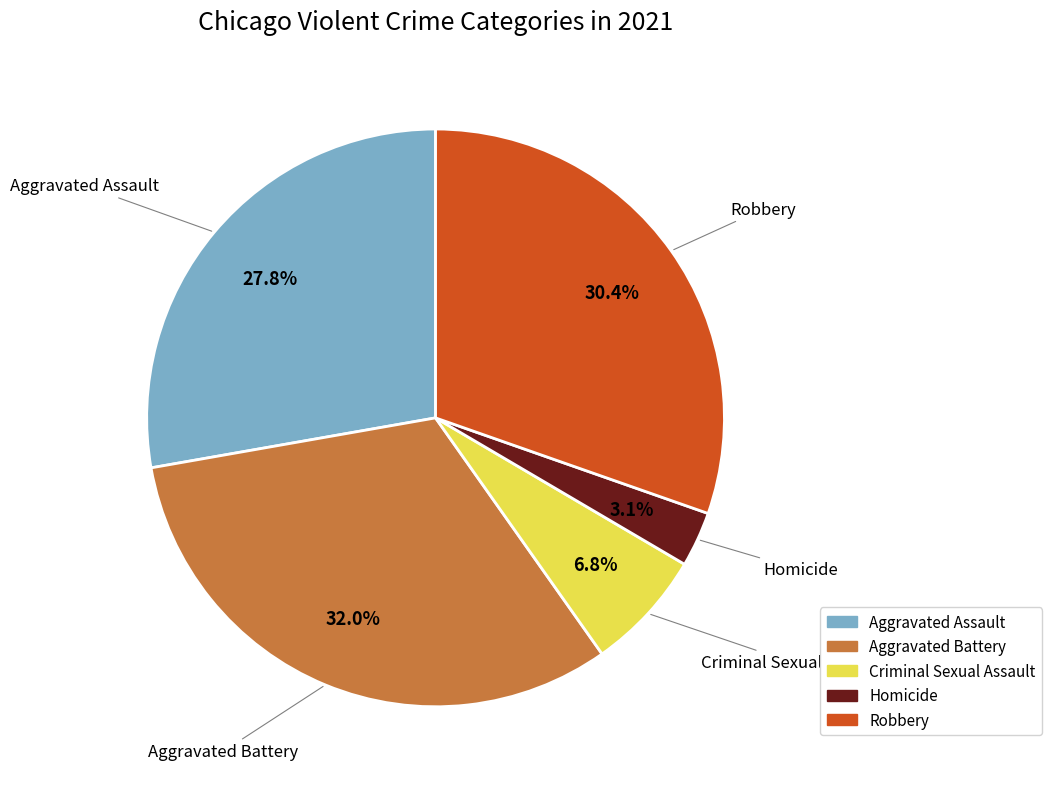

Is there a majority slice in this chart?

No